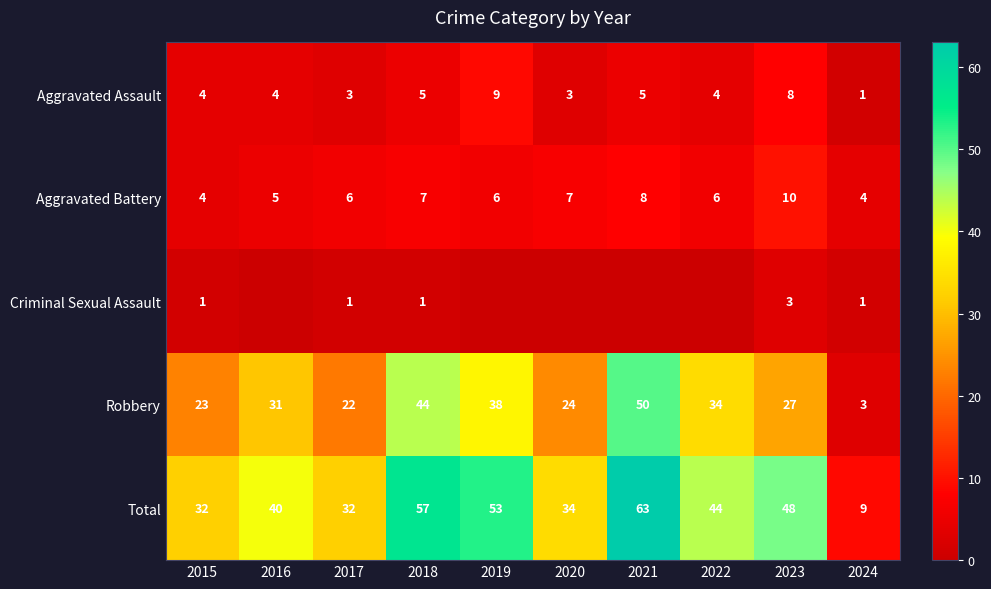

The Total series shows 19 at 2015. True or false?

False